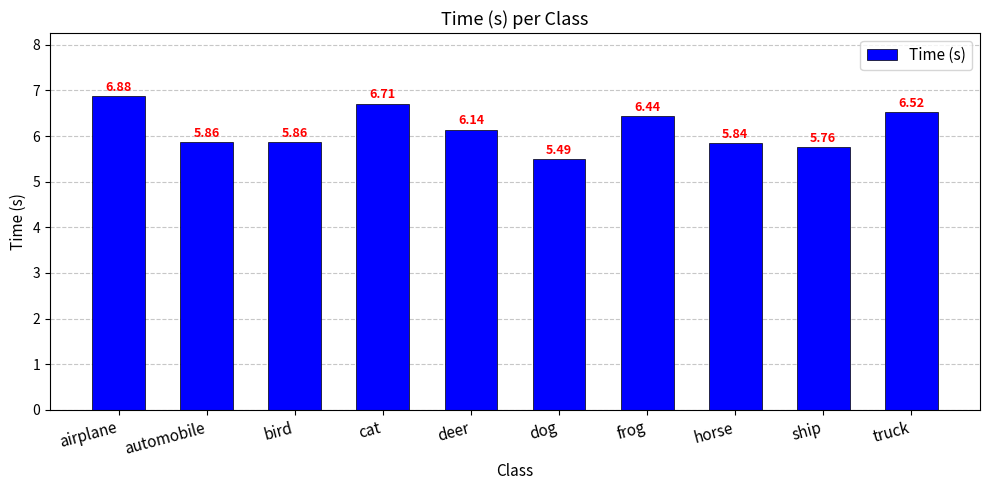

Count the number of data series in this chart.

1